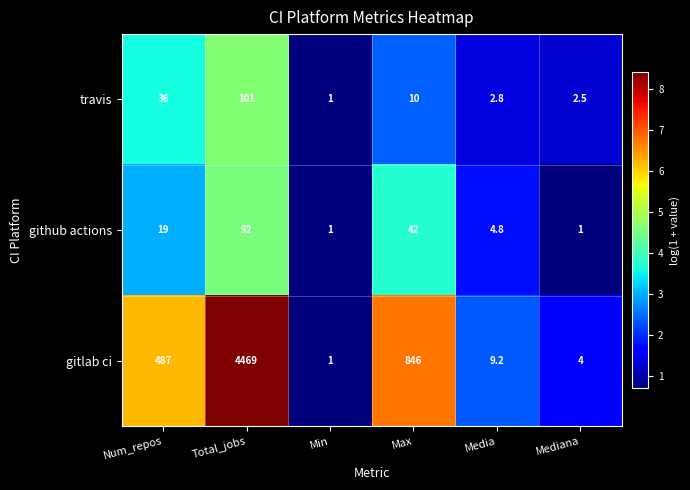

Where is travis nearest to the value 51?

Num_repos